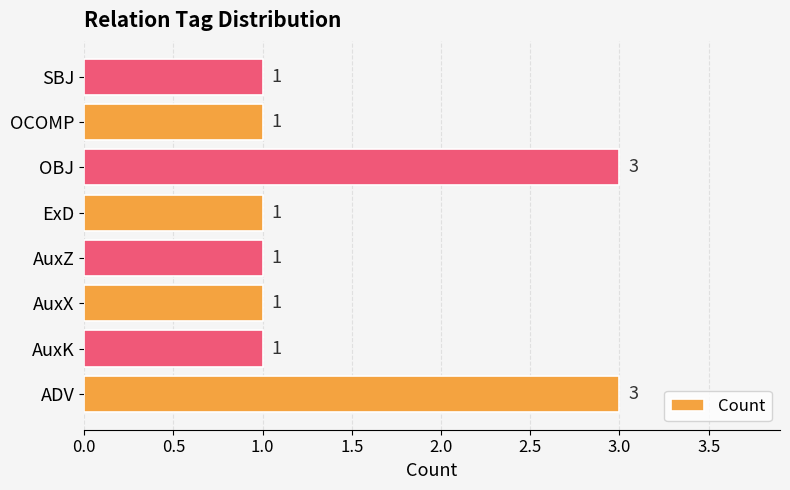

How many values are between 1 and 3?

8